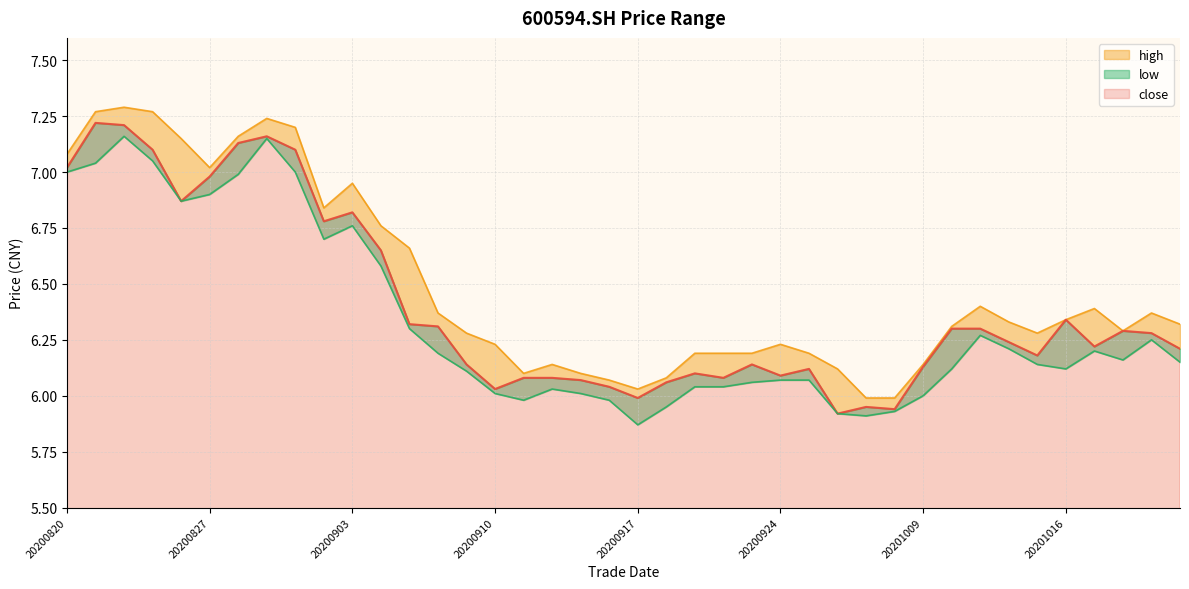

What is the difference between the maximum and second lowest values in the close series?

1.3